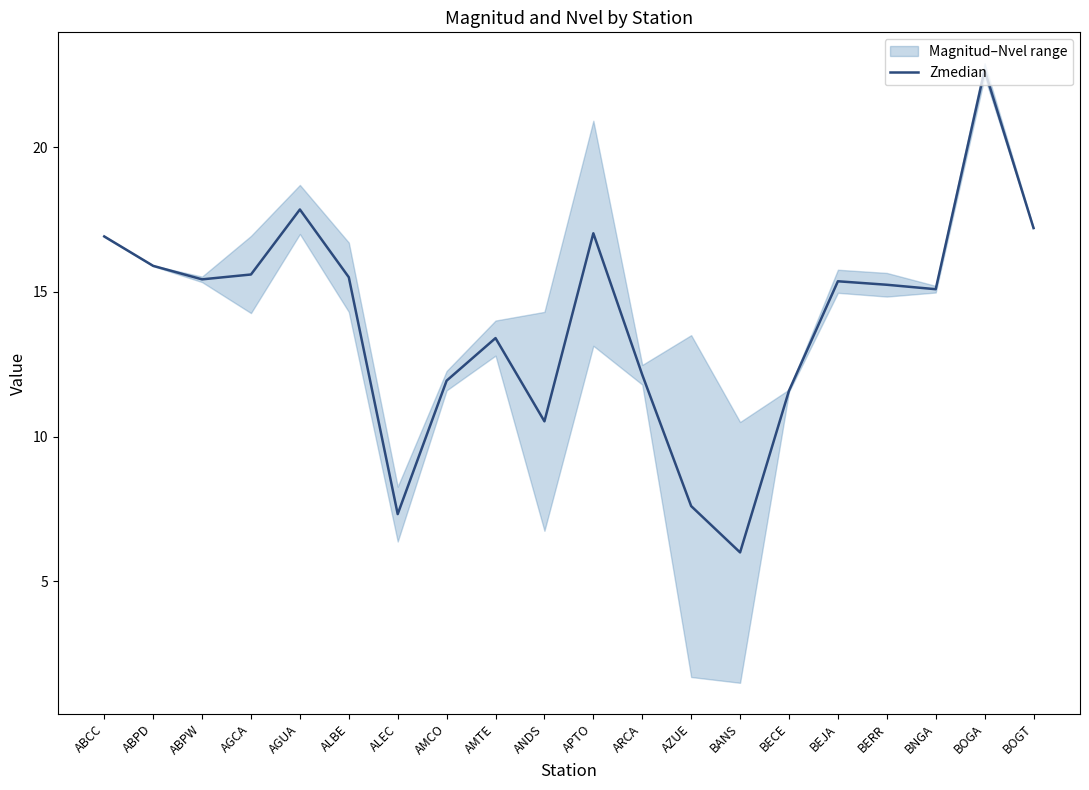

How many interior local peaks (higher than both neighbors) does the data have?

5